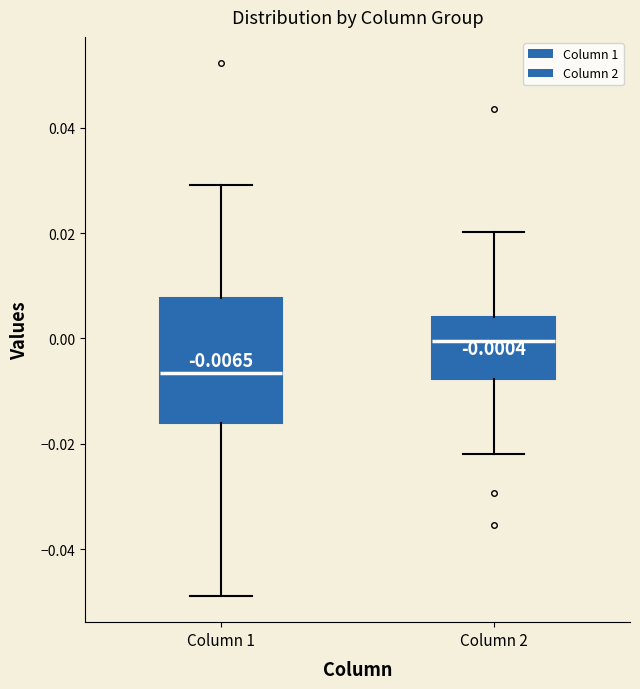

Comparing the boxes themselves (not the whiskers), which one is the tallest?

Column 1